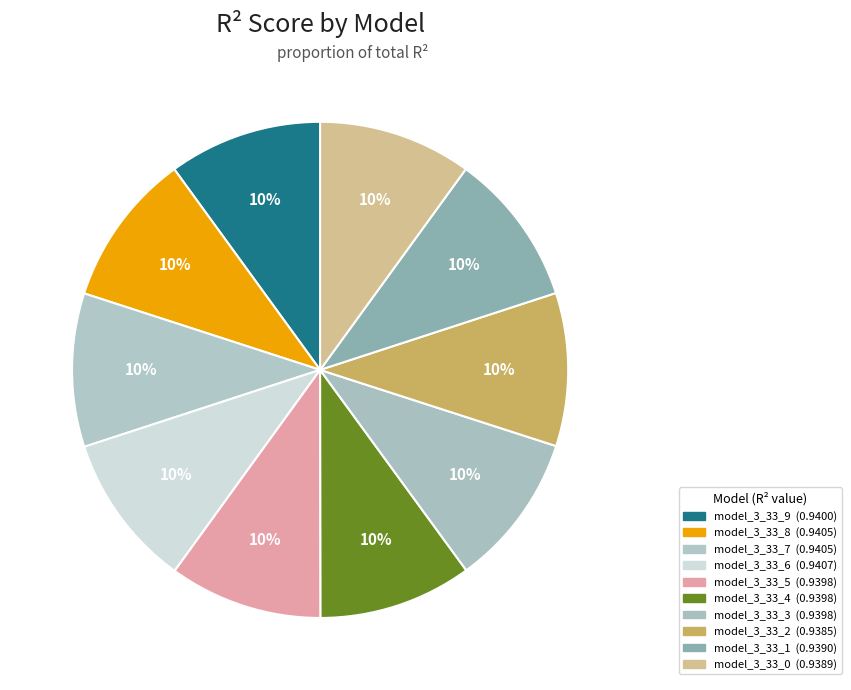

How many segments does this pie chart have?

10